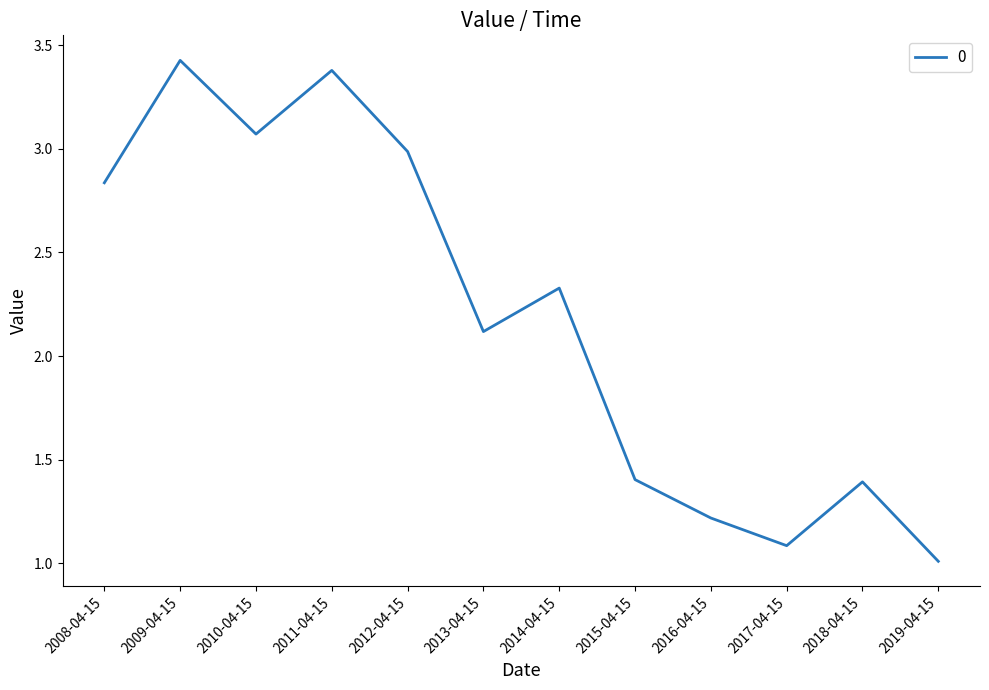

What position from the right is 2018-04-15?

2